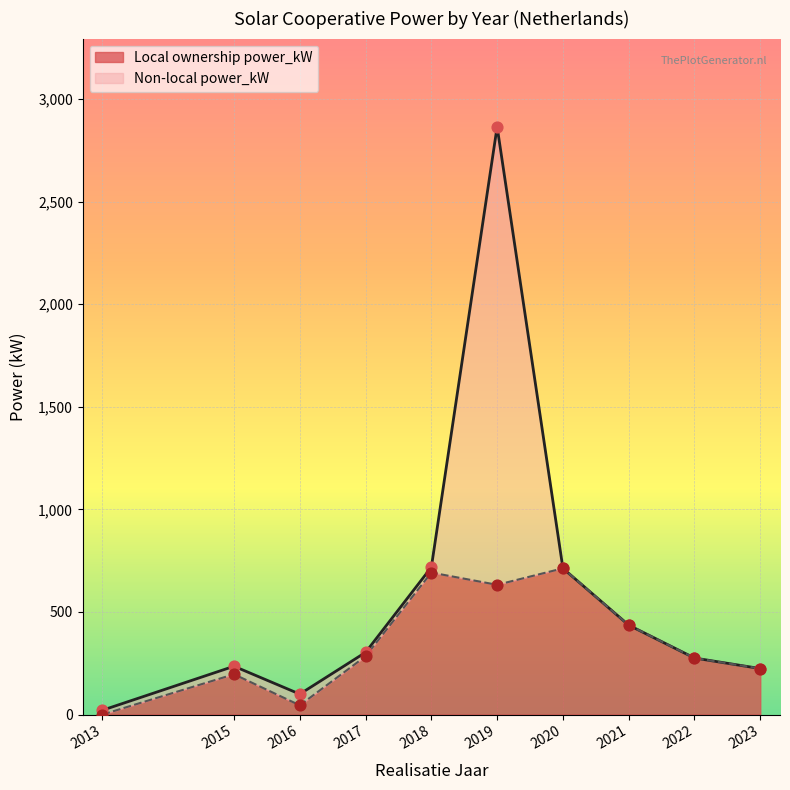

At which label is Local ownership power_kW closest to 356?

2017